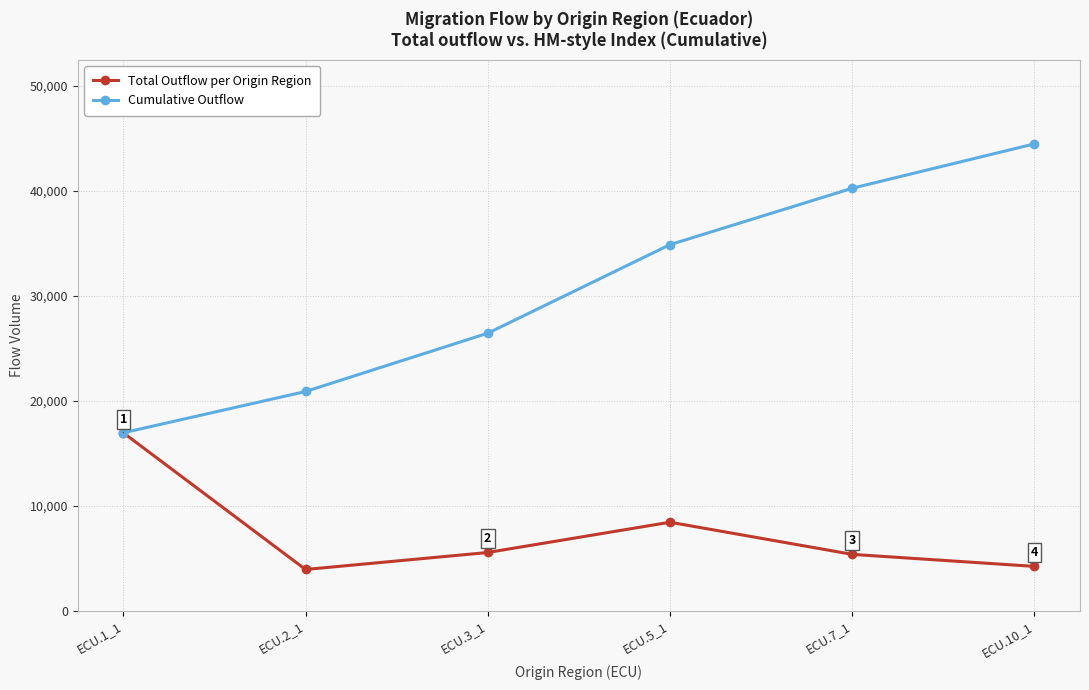

At ECU.2_1, list the series in order from largest to smallest.

Cumulative Outflow, Total Outflow per Origin Region